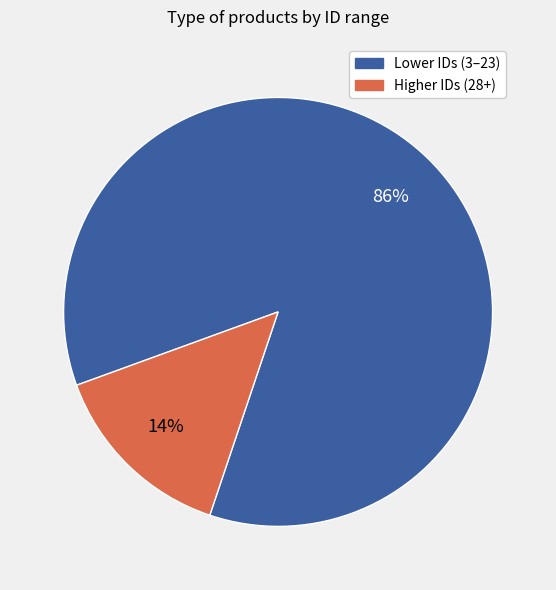

Does any single category account for the majority?

Yes